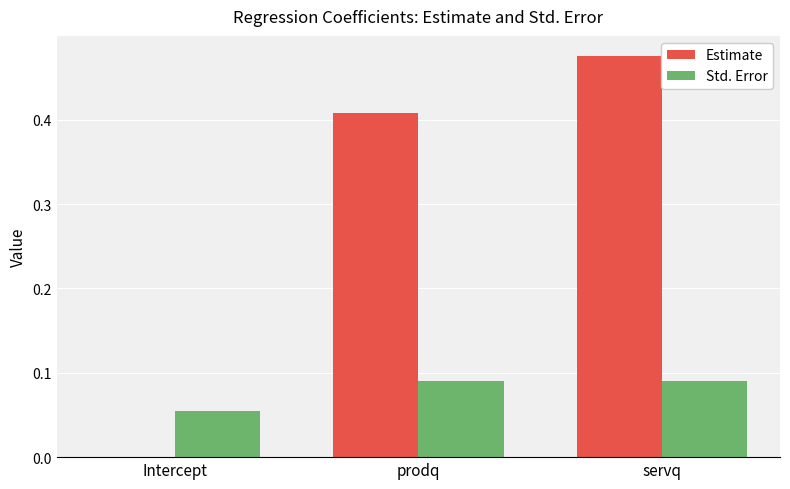

Between Intercept and servq, which series saw the biggest shift?

Estimate